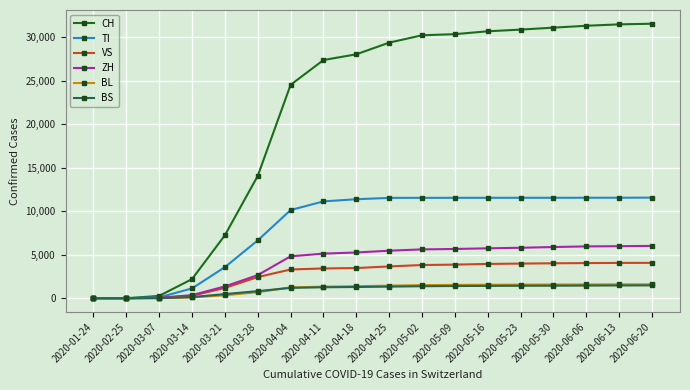

Is this an area chart (filled region under the line)?

No